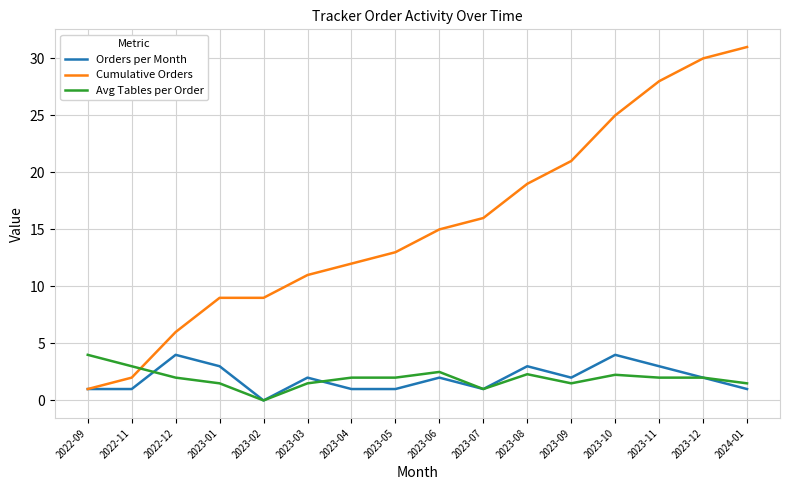

What is the difference between the highest and lowest values at 2023-02?

9.0